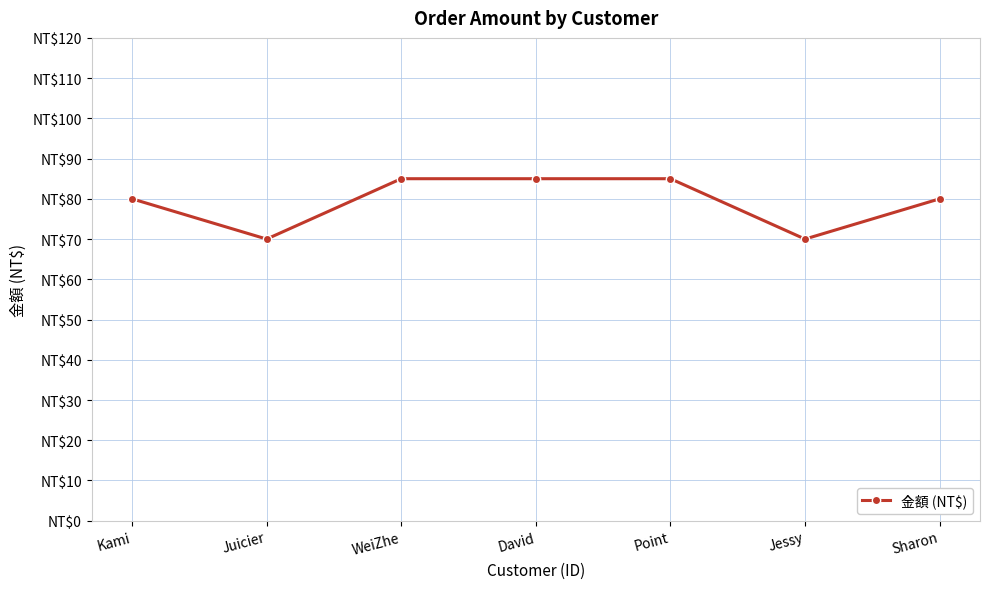

Does the chart have visible grid lines?

Yes